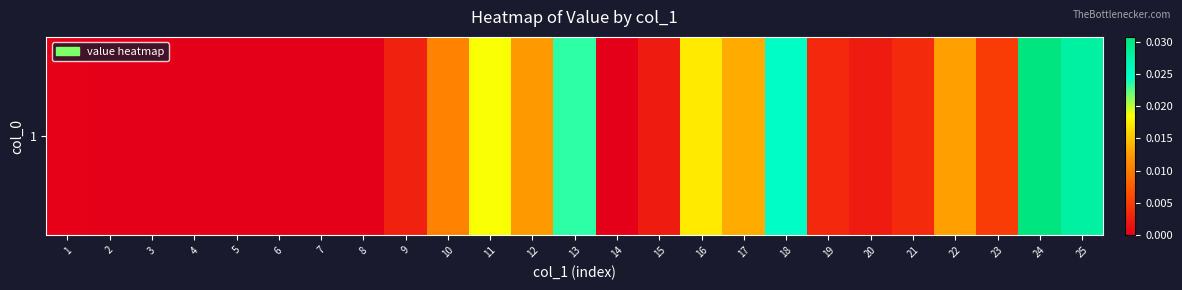

How many positive values are there?

17